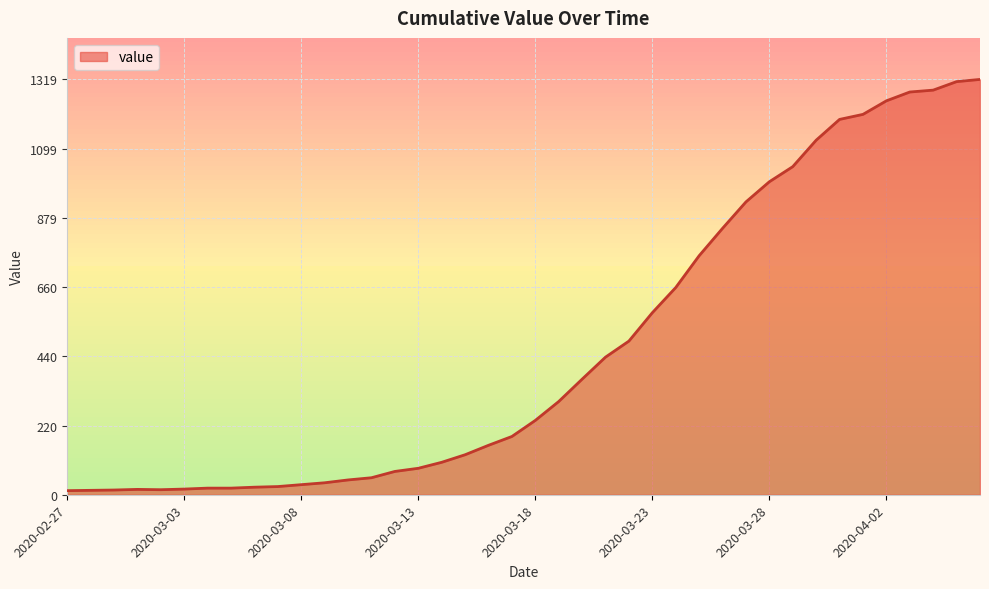

What is the maximum value shown in the chart?

1319